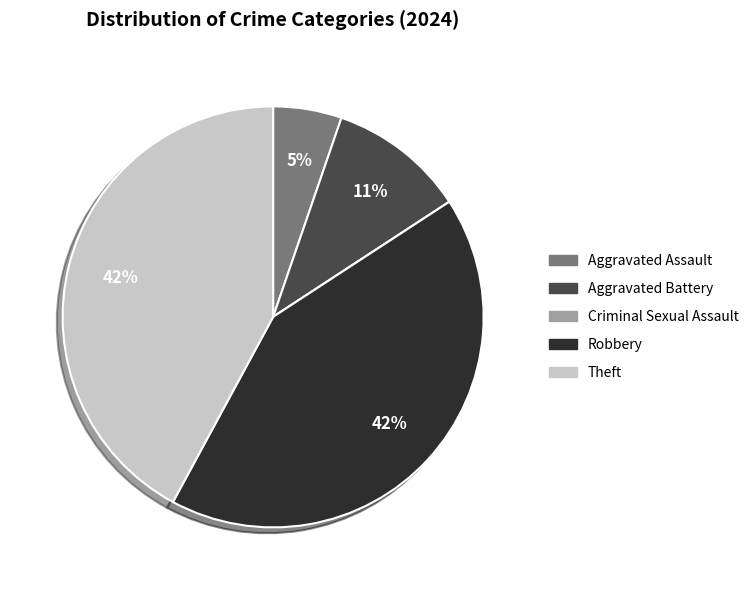

To the nearest percent, what portion does Theft represent?

42%